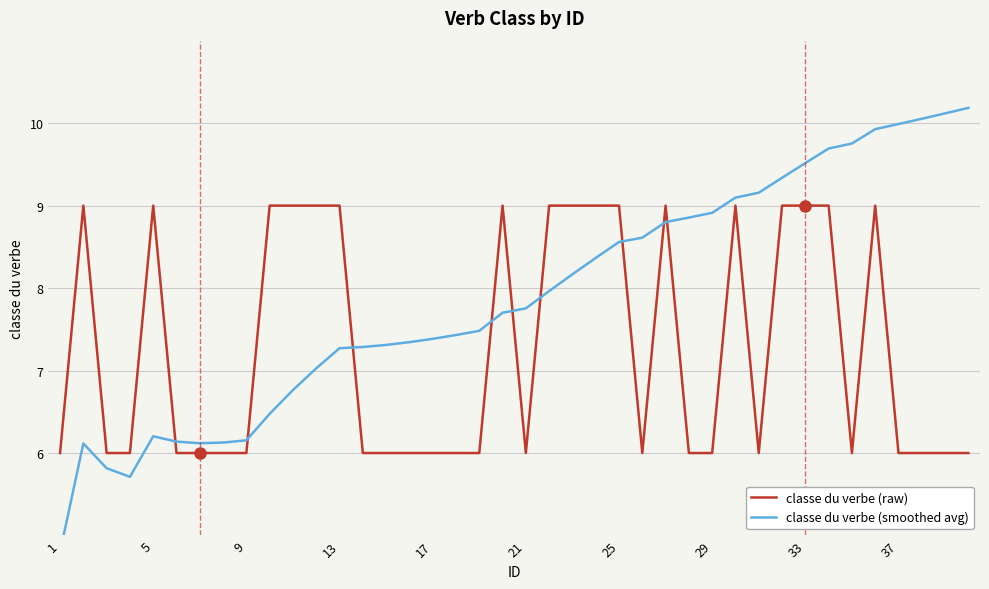

True or false: classe du verbe (raw) has more than 1 interior local peaks.

True